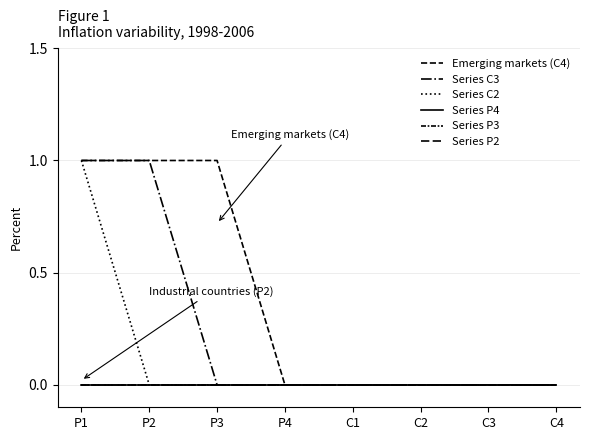

Does the chart have visible grid lines?

Yes